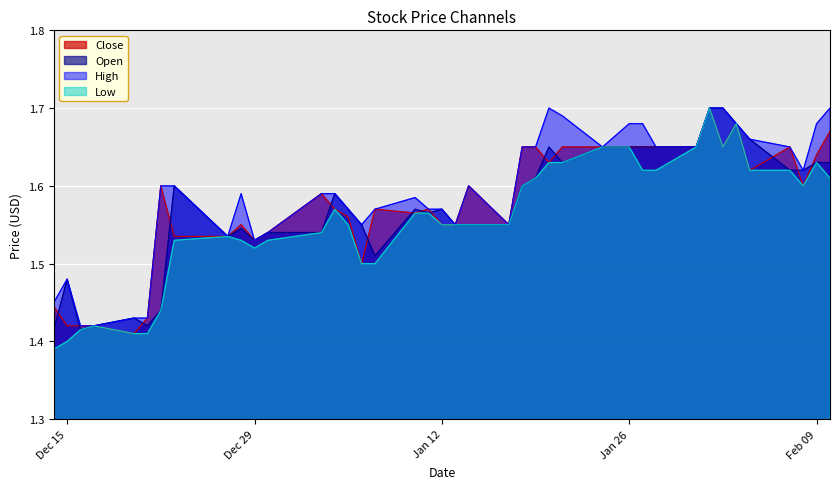

Is it true that Low equals 2.6 at Jan 26?

False